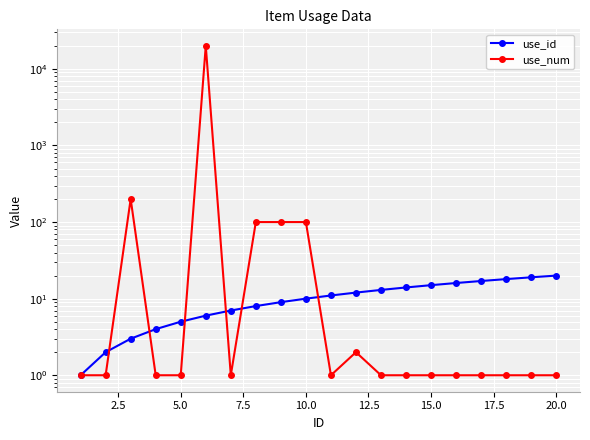

Is the value of use_id at 13 greater than the value of use_num at 15?

Yes